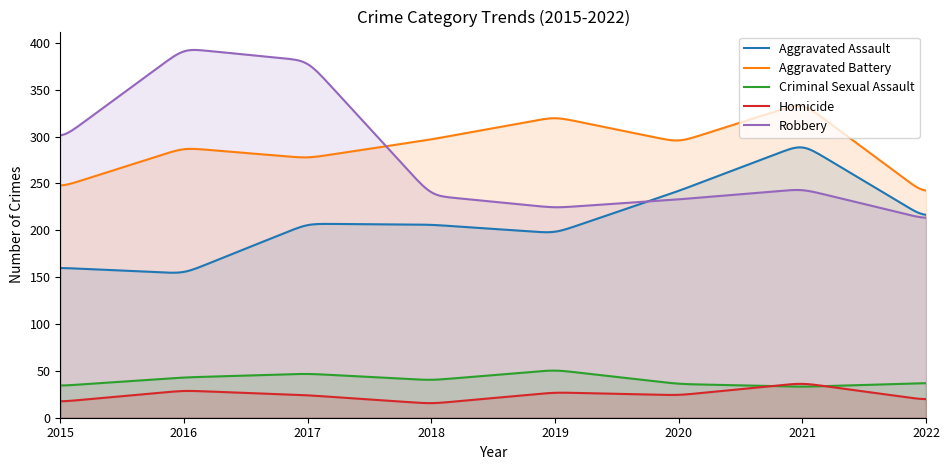

At which category is the sum across all series the highest?

2021